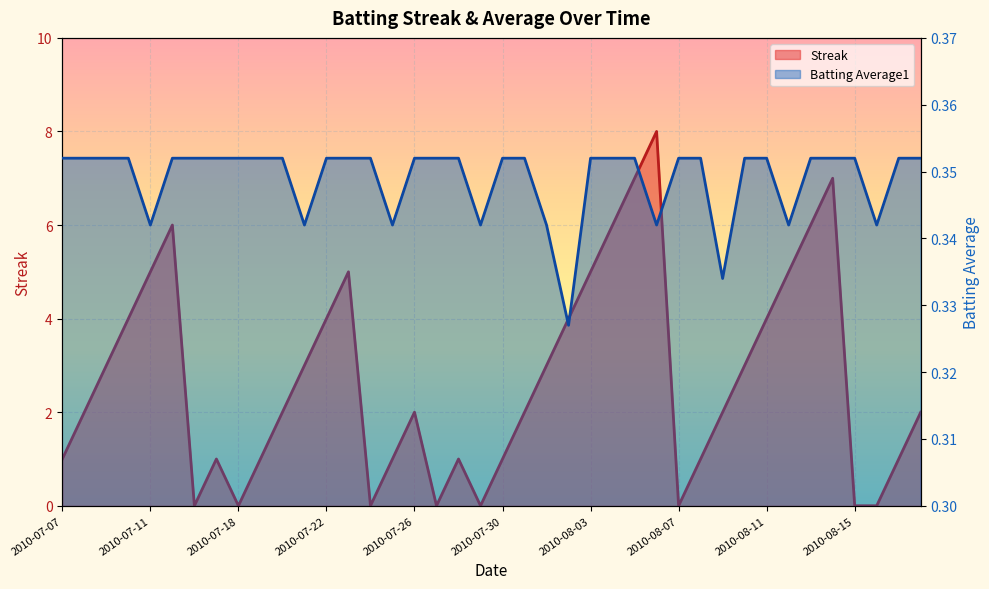

At which label does Batting Average1 reach its minimum?

2010-08-02